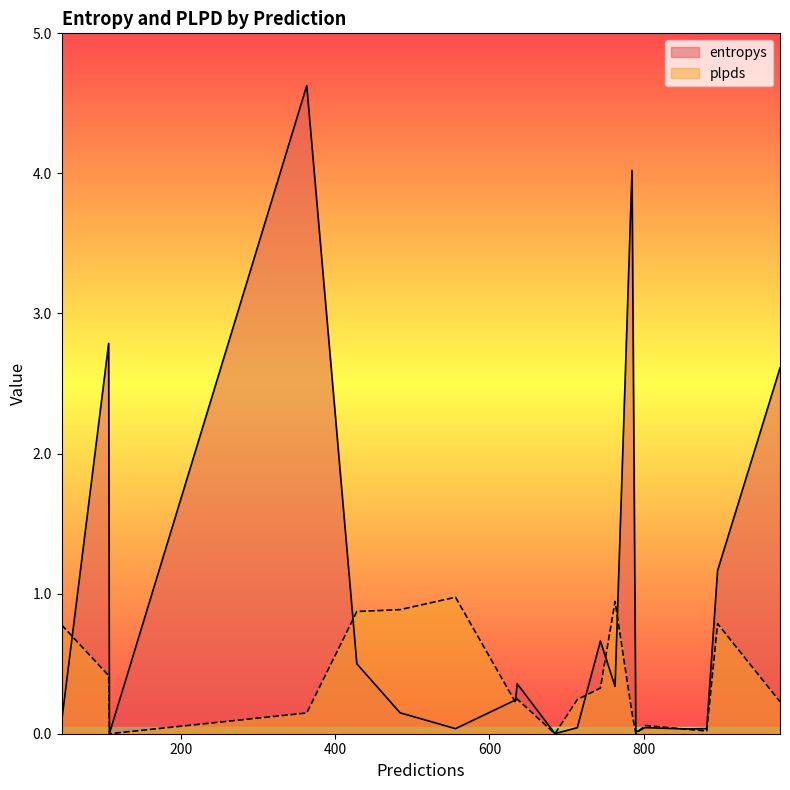

Between 882 and 556, which series saw the biggest shift?

plpds